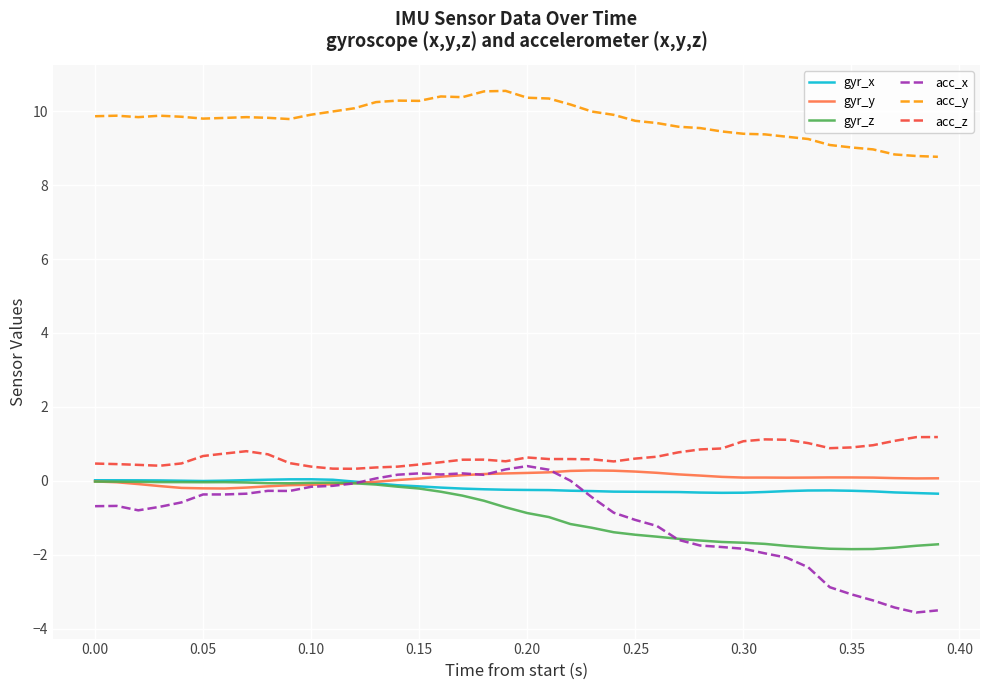

Which series has the largest total across all categories?

acc_y